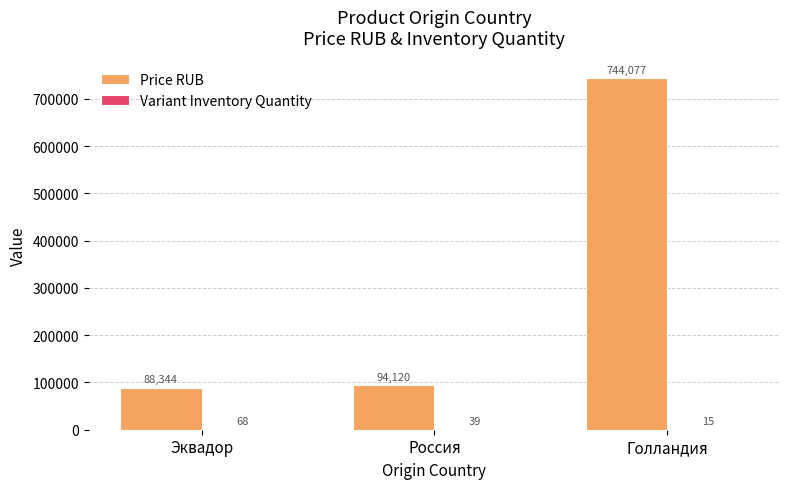

What is the sum of the Price RUB values at Эквадор and Россия?

182464